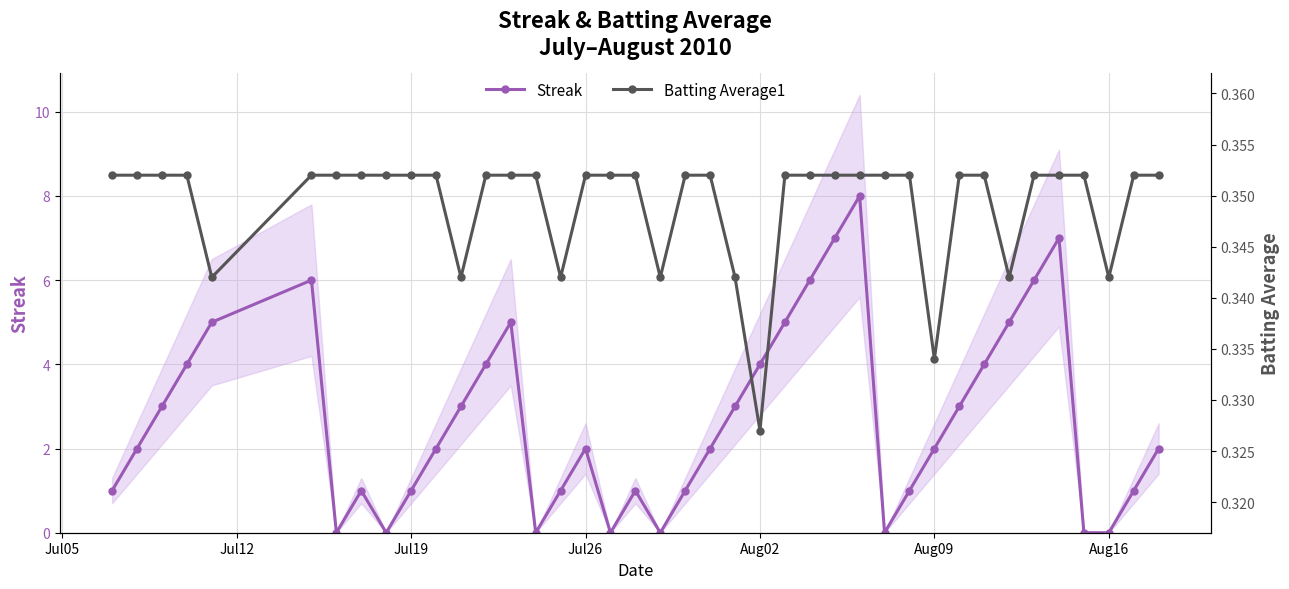

True or false: Streak and Batting Average1 cross at least once.

True